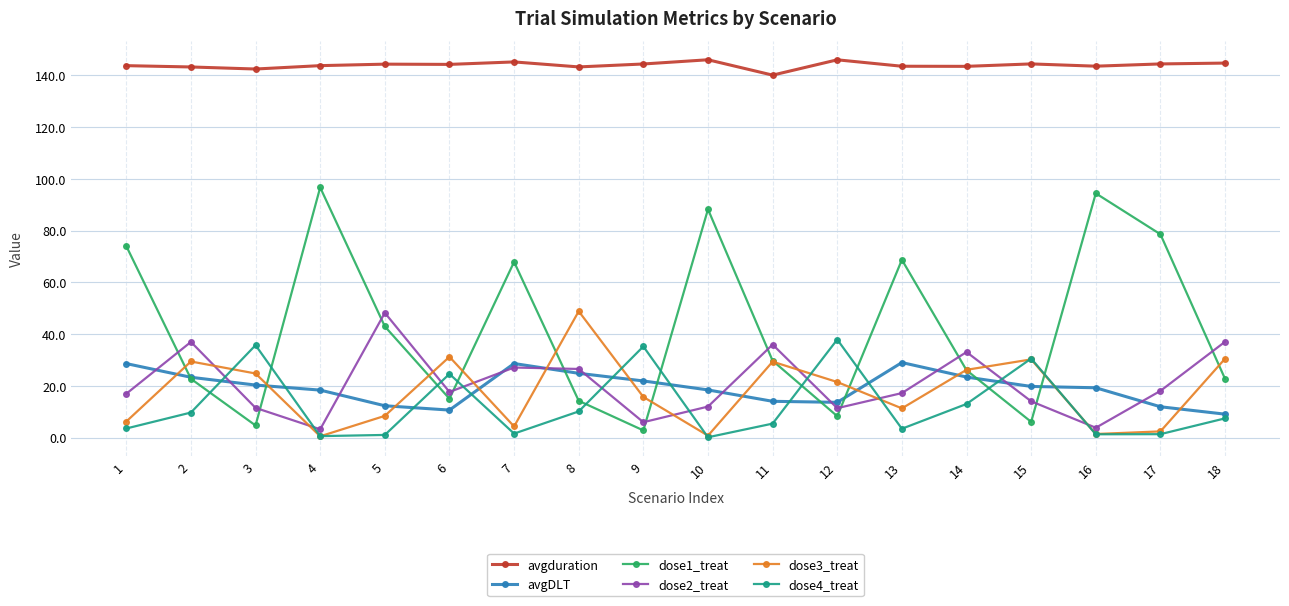

What are all the series names shown in the legend?

avgduration, avgDLT, dose1_treat, dose2_treat, dose3_treat, dose4_treat